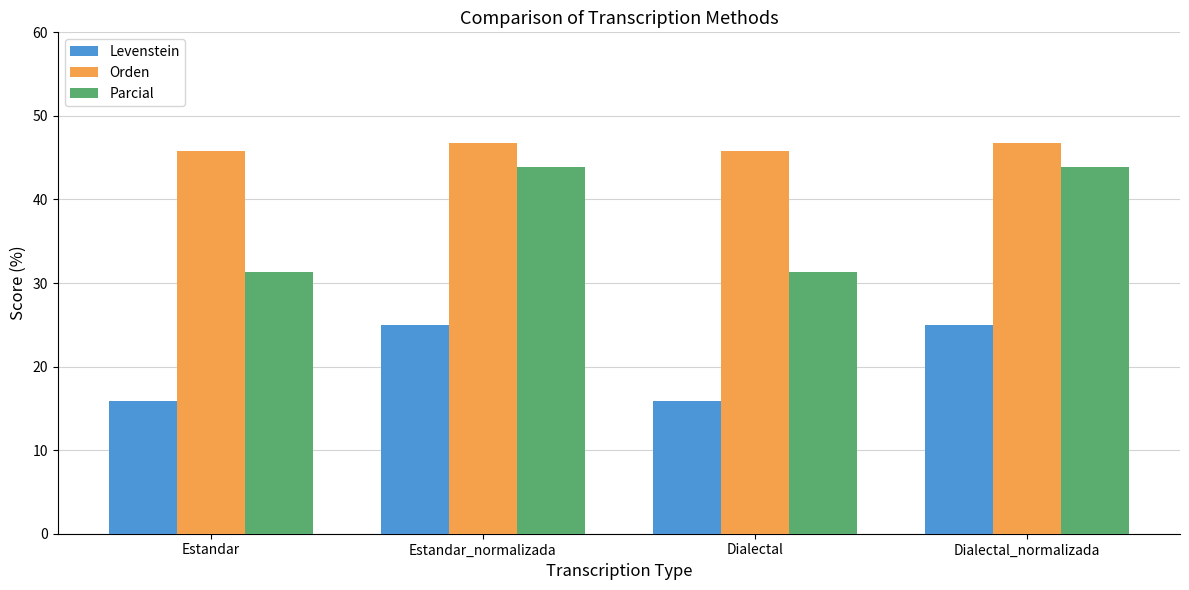

List the series in order of their overall mean, highest first.

Orden, Parcial, Levenstein